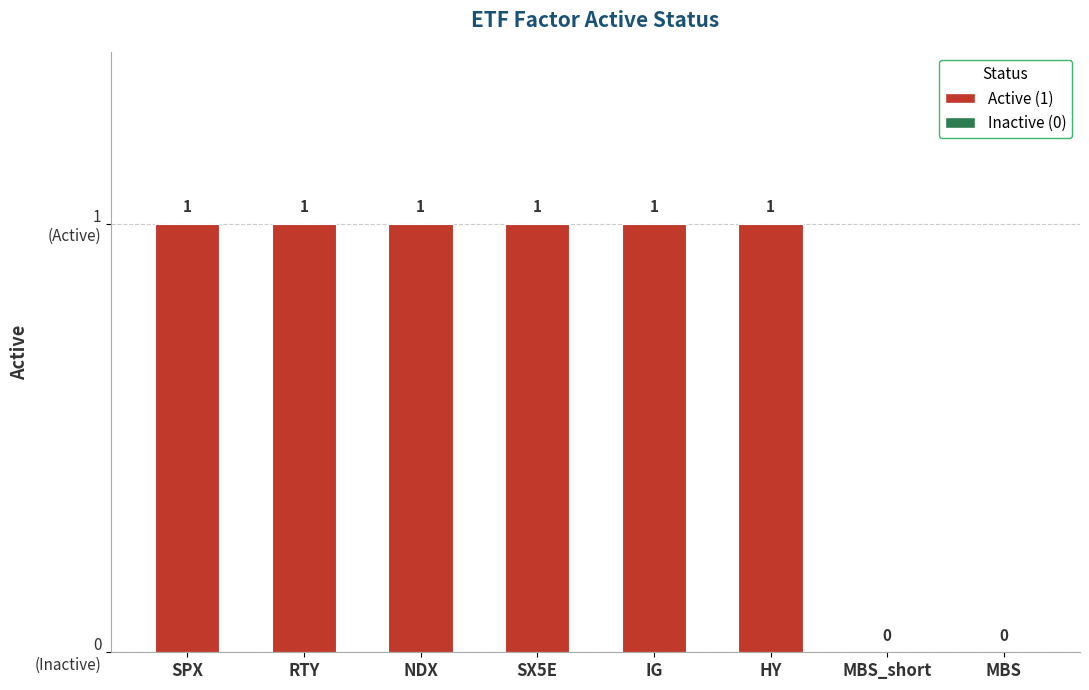

At which label is the value closest to 0?

MBS_short